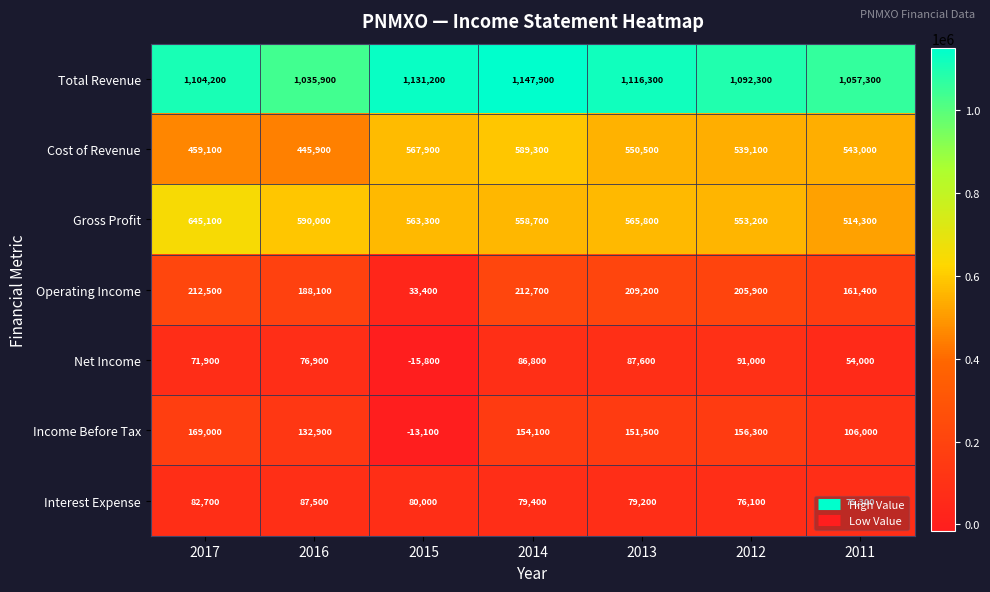

Read the Net Income value at 2012.

91000